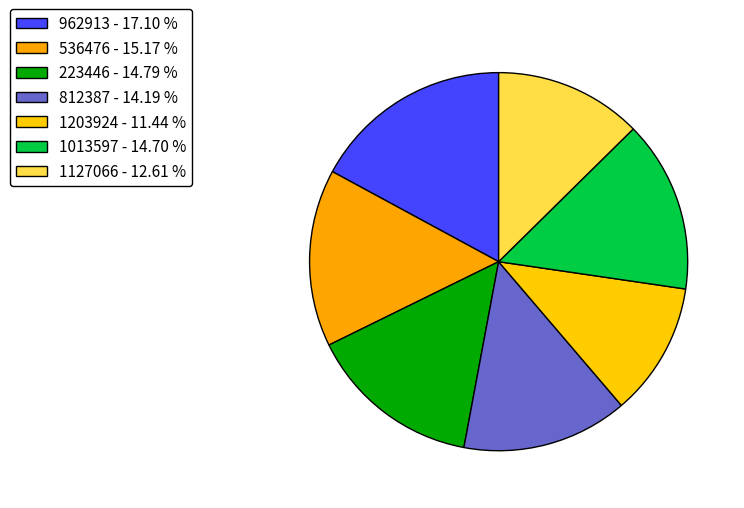

To the nearest percent, what is the difference between the 223446 and 962913 slice percentages?

2%